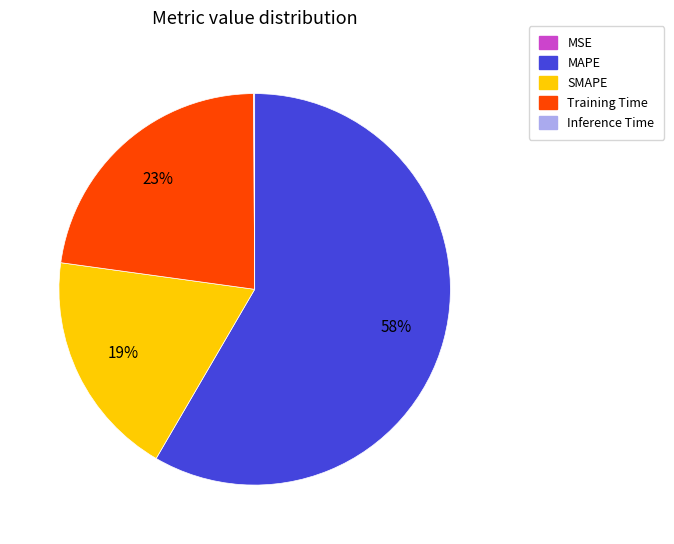

Approximately how many times larger is the value at Training Time compared to SMAPE?

1.2